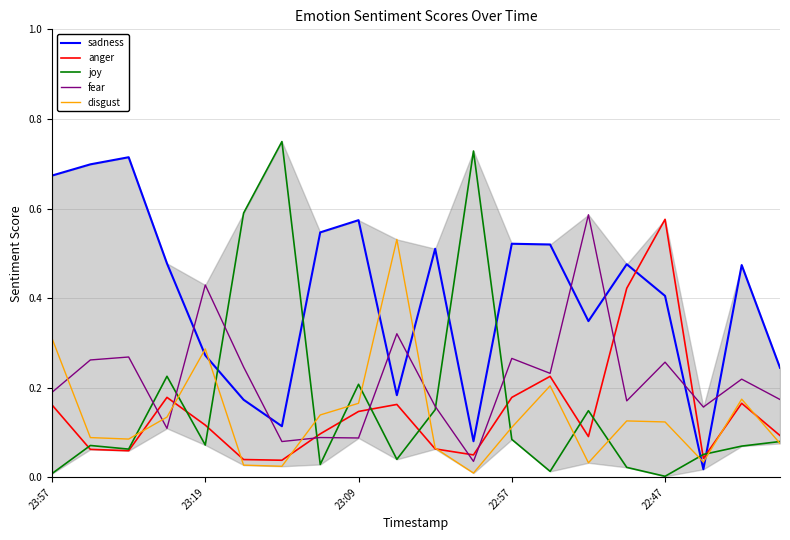

Which series has the largest range (max minus min)?

joy